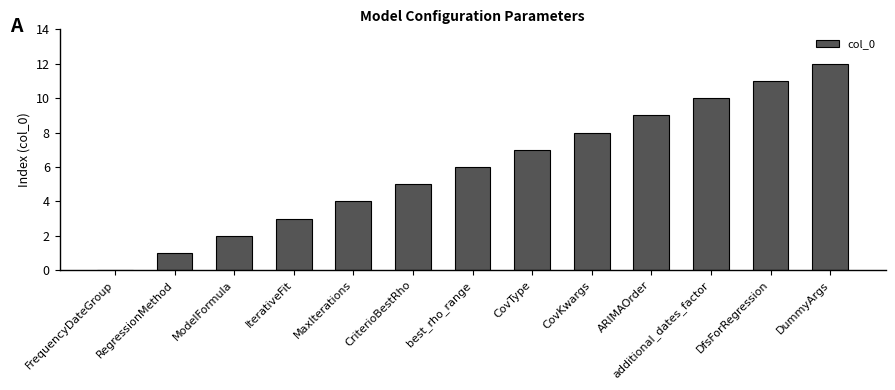

Reading left to right, transcribe all the data shown in this chart.

0	1	2	3	4	5	6	7	8	9	10	11	12